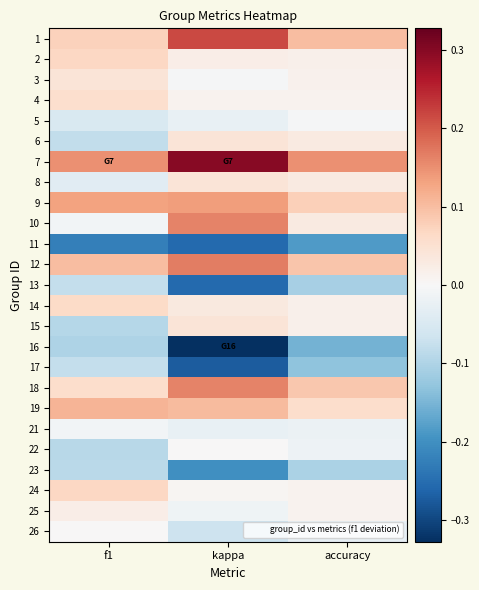

How many categories are shown in the chart?

3